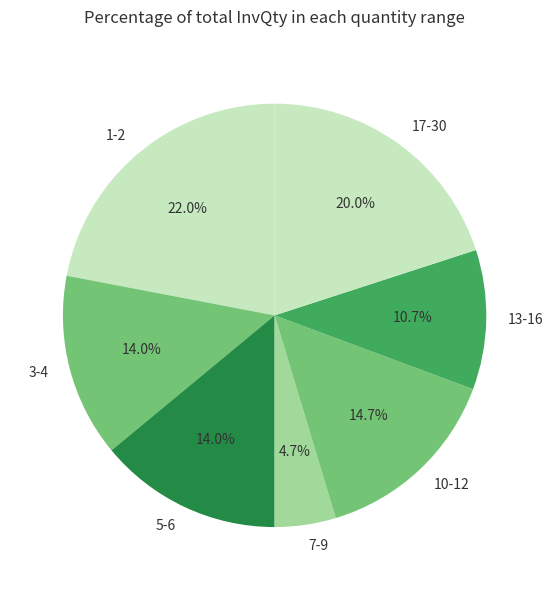

Which category has the biggest portion of the pie?

1-2